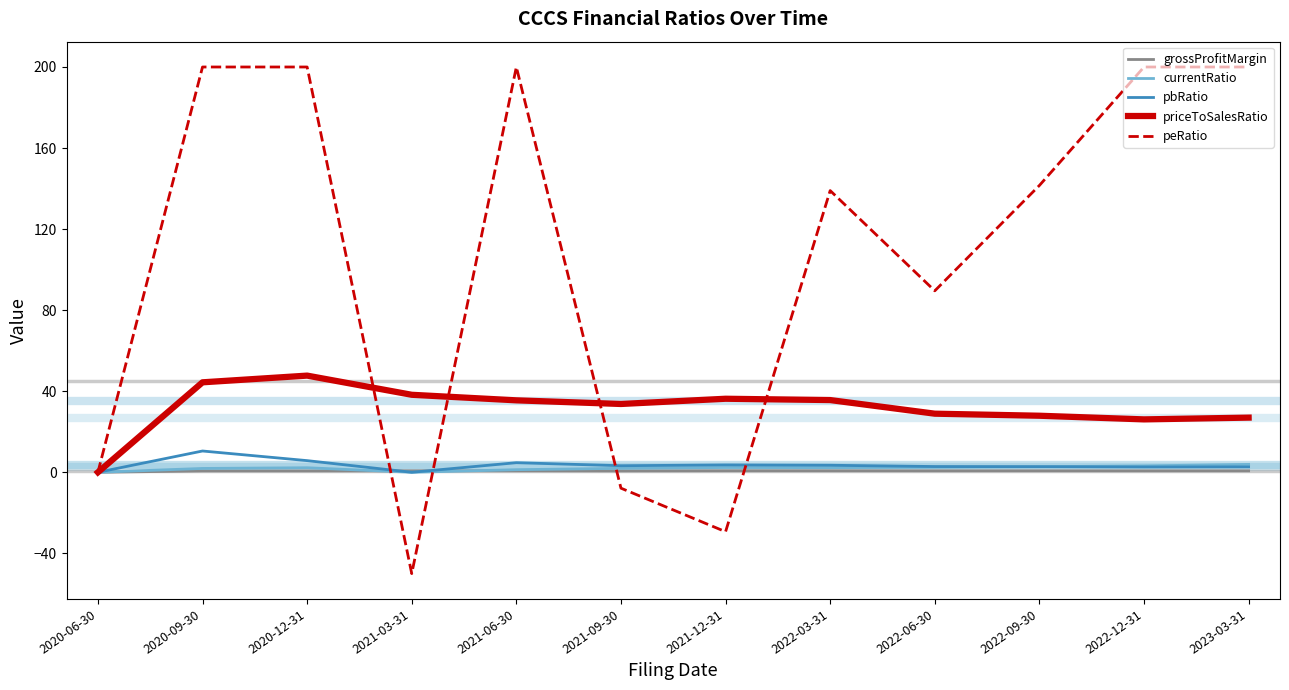

Read the currentRatio value at 2021-12-31.

2.4